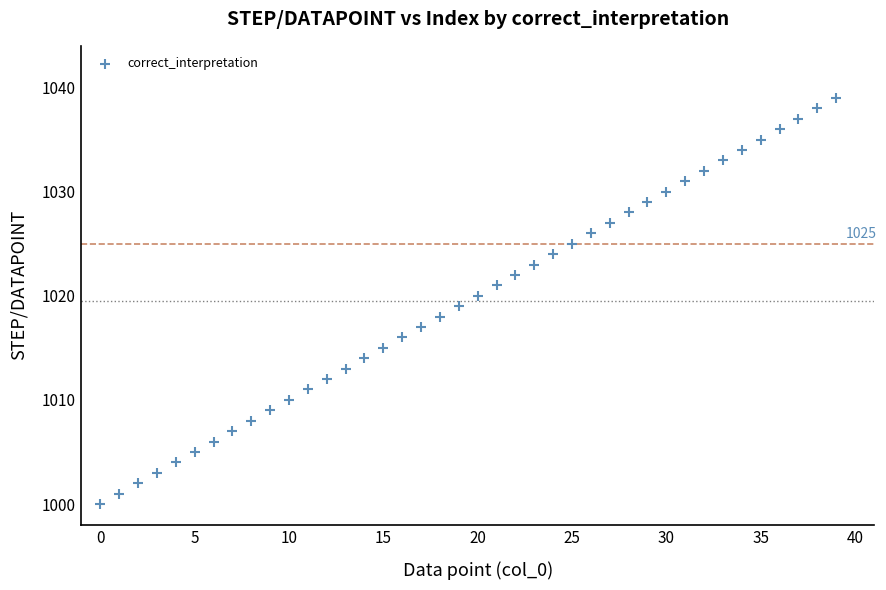

How many data points are displayed?

40